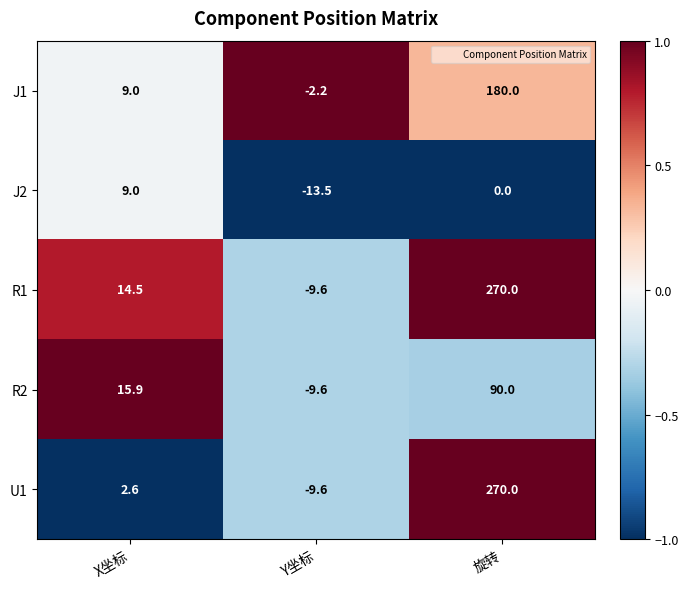

Reading left to right, extract all data points from this chart.

J1: X坐标=9.0	Y坐标=-2.2	旋转=180.0
J2: X坐标=9.0	Y坐标=-13.5	旋转=0.0
R1: X坐标=14.5	Y坐标=-9.6	旋转=270.0
R2: X坐标=15.9	Y坐标=-9.6	旋转=90.0
U1: X坐标=2.6	Y坐标=-9.6	旋转=270.0